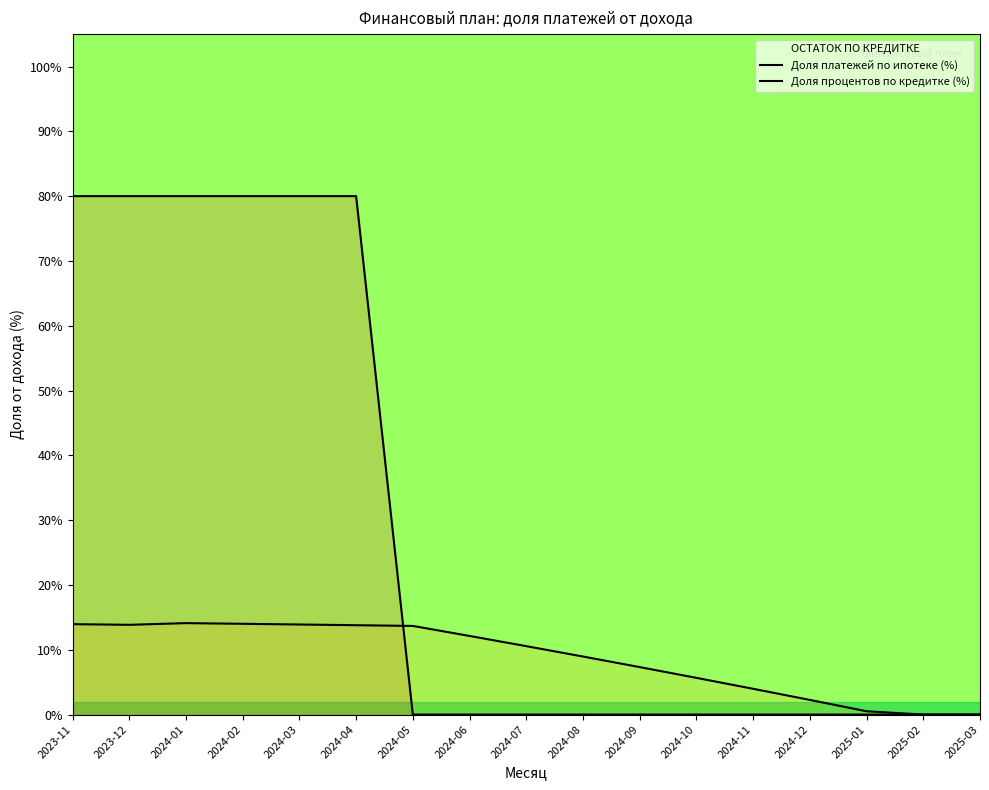

At which category is the sum across all series the highest?

2024-01